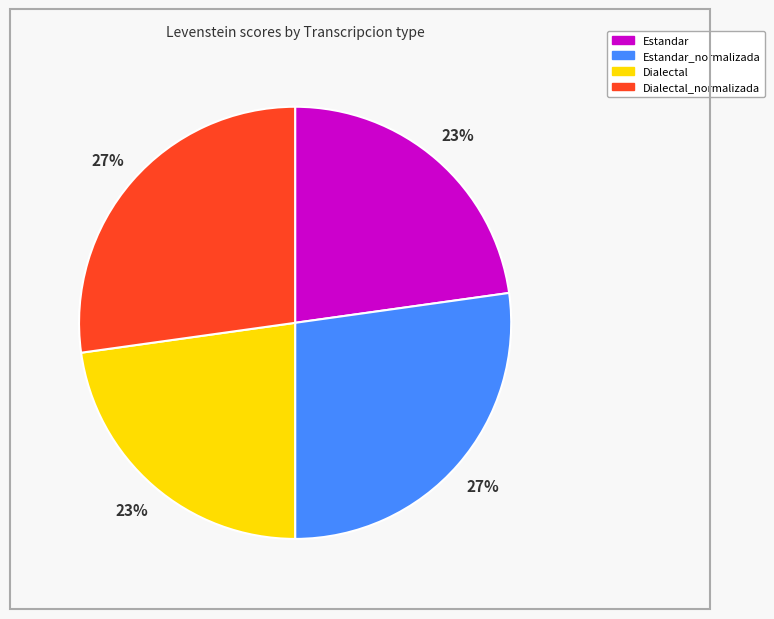

Is there any slice that represents more than half of the pie?

No